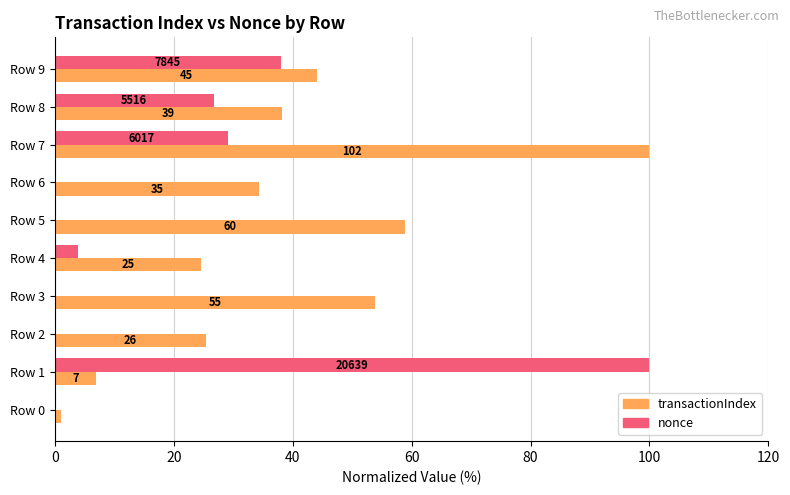

What are all the series names shown in the legend?

transactionIndex, nonce